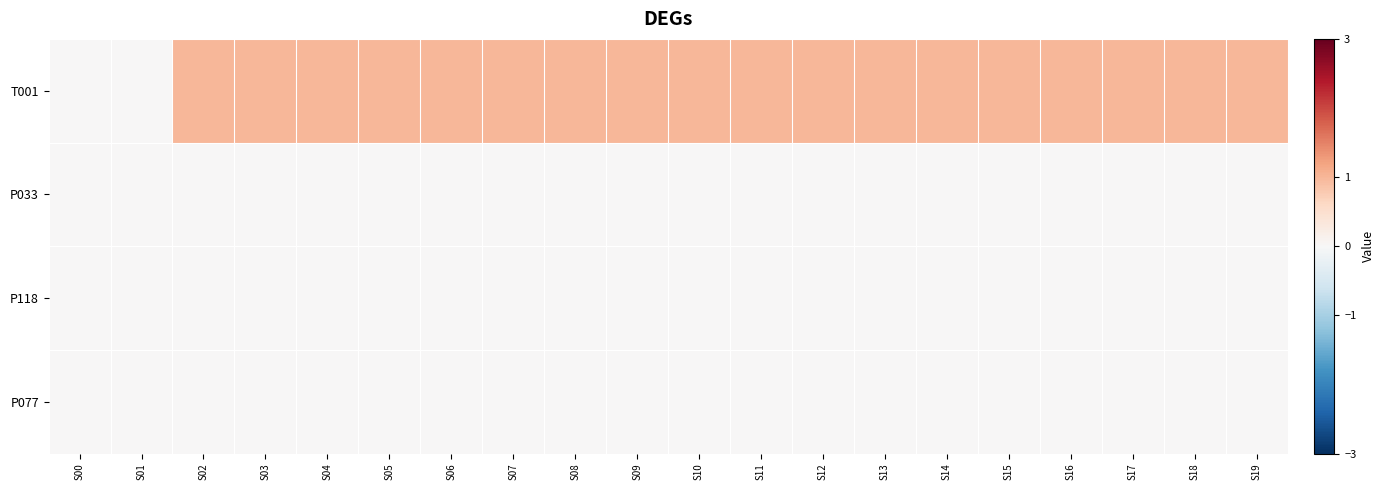

Reading right to left, list all the values displayed in this chart.

T001: S19=1	S18=1	S17=1	S16=1	S15=1	S14=1	S13=1	S12=1	S11=1	S10=1	S09=1	S08=1	S07=1	S06=1	S05=1	S04=1	S03=1	S02=1	S01=0	S00=0
P033: S19=0	S18=0	S17=0	S16=0	S15=0	S14=0	S13=0	S12=0	S11=0	S10=0	S09=0	S08=0	S07=0	S06=0	S05=0	S04=0	S03=0	S02=0	S01=0	S00=0
P118: S19=0	S18=0	S17=0	S16=0	S15=0	S14=0	S13=0	S12=0	S11=0	S10=0	S09=0	S08=0	S07=0	S06=0	S05=0	S04=0	S03=0	S02=0	S01=0	S00=0
P077: S19=0	S18=0	S17=0	S16=0	S15=0	S14=0	S13=0	S12=0	S11=0	S10=0	S09=0	S08=0	S07=0	S06=0	S05=0	S04=0	S03=0	S02=0	S01=0	S00=0